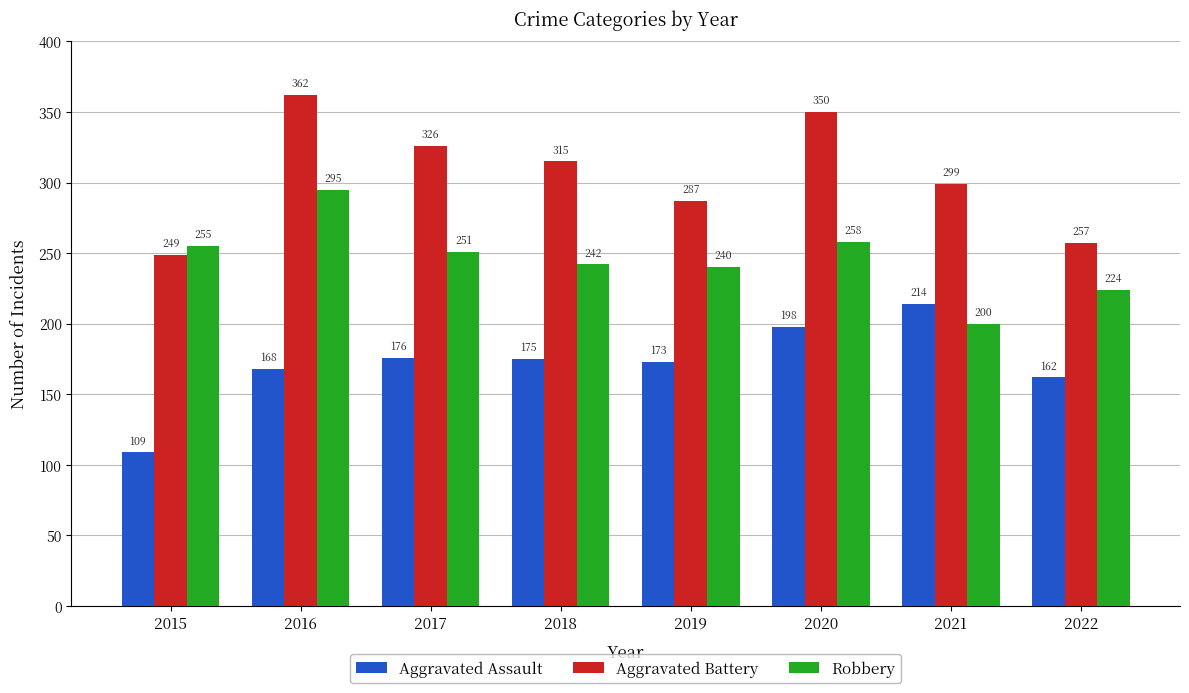

Which series changed the most between 2021 and 2022?

Aggravated Assault